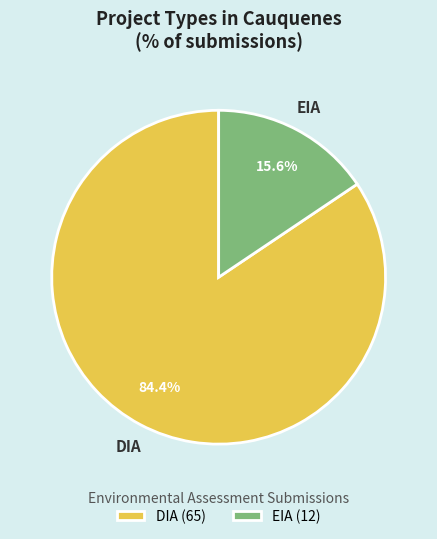

Is there a majority slice in this chart?

Yes